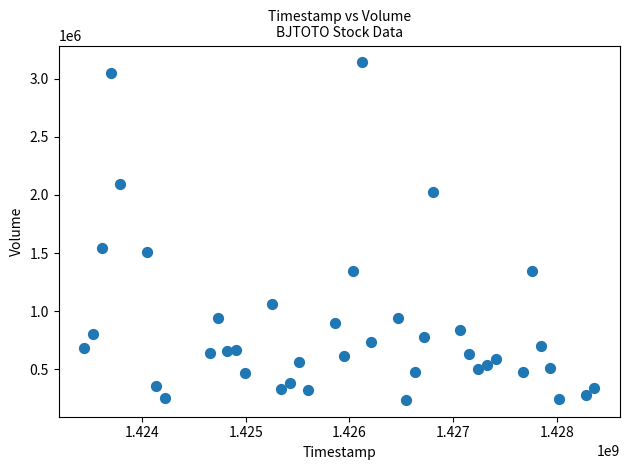

What is the range of Y values (max minus min)?

2904500